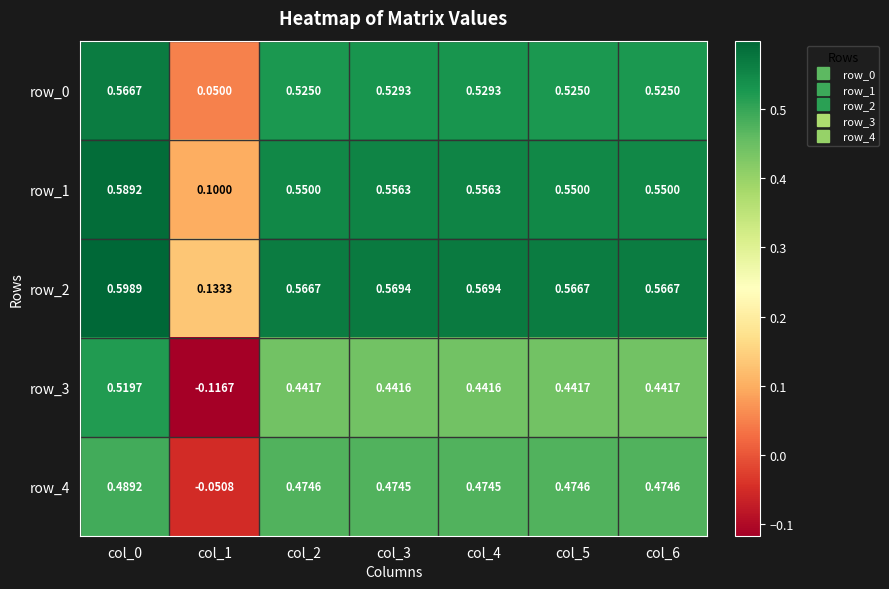

At which label does row_3 reach its minimum?

col_1